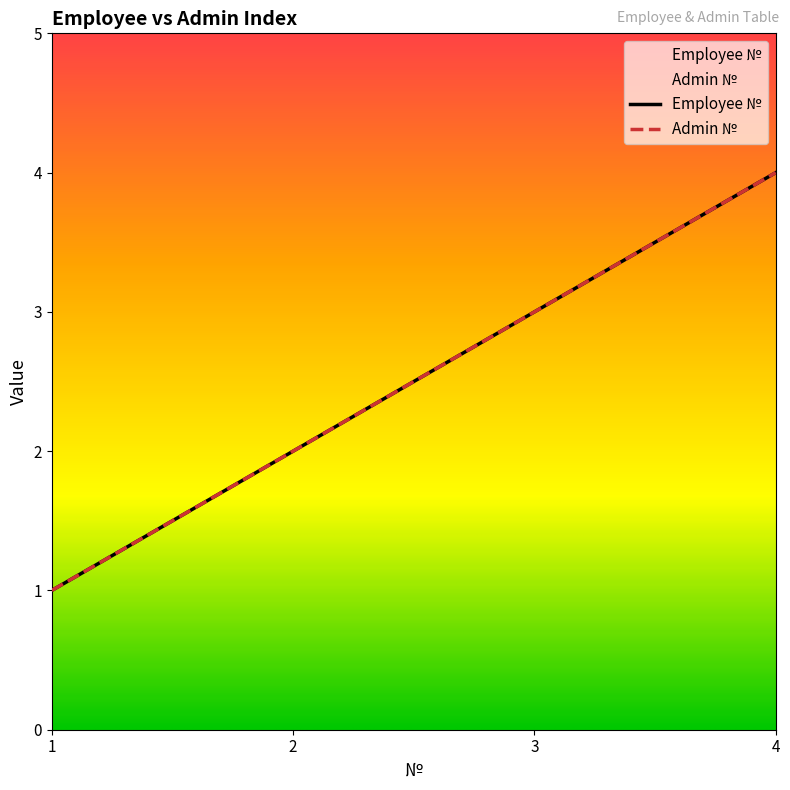

Rank the series by their maximum value, from lowest to highest.

Employee №, Admin №